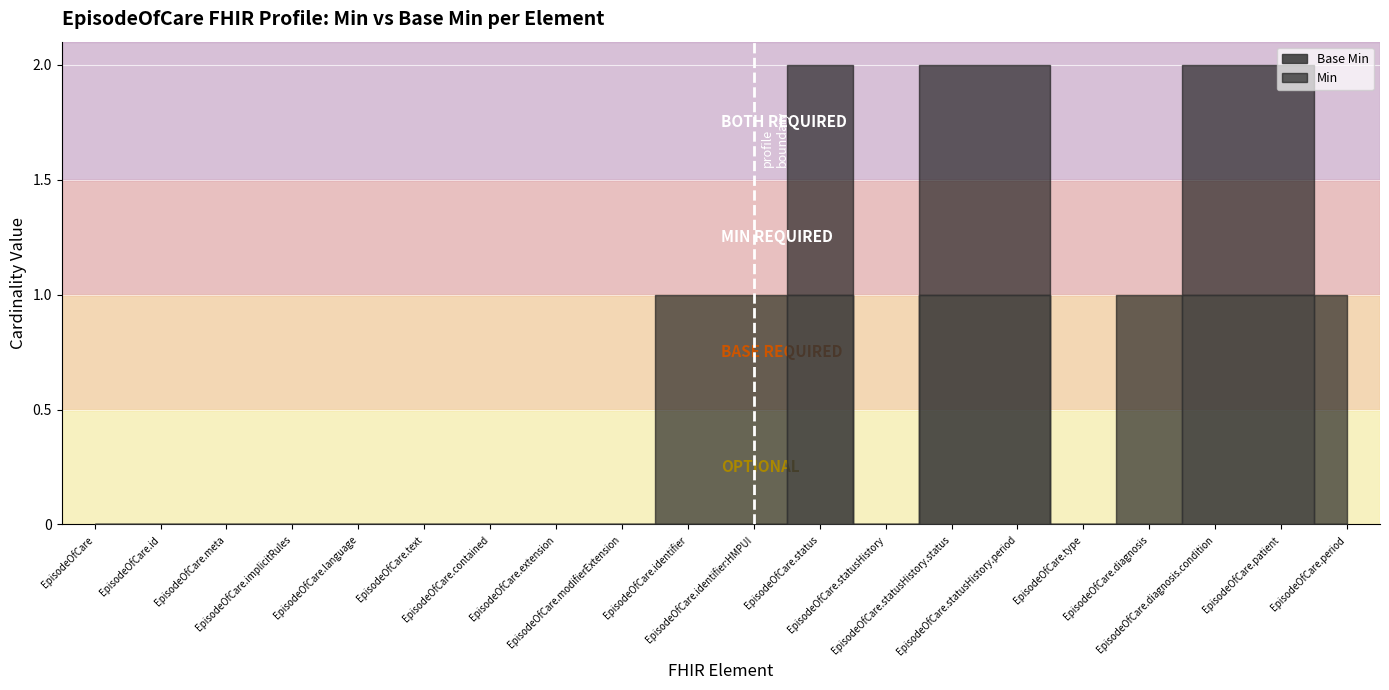

Count the number of categories in the chart.

20